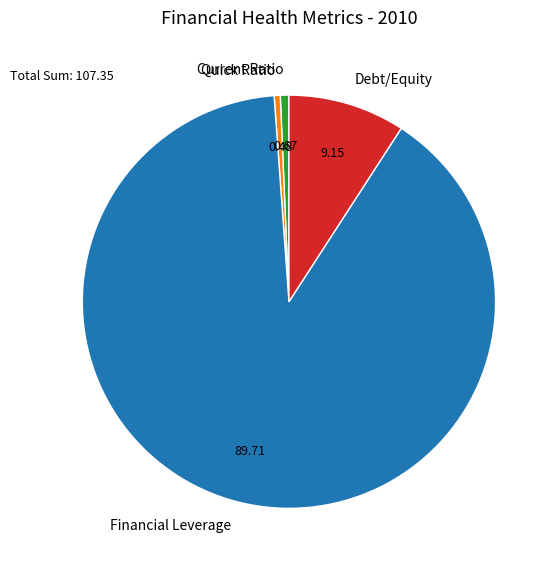

Is it true that Quick Ratio is 0% of the pie?

True